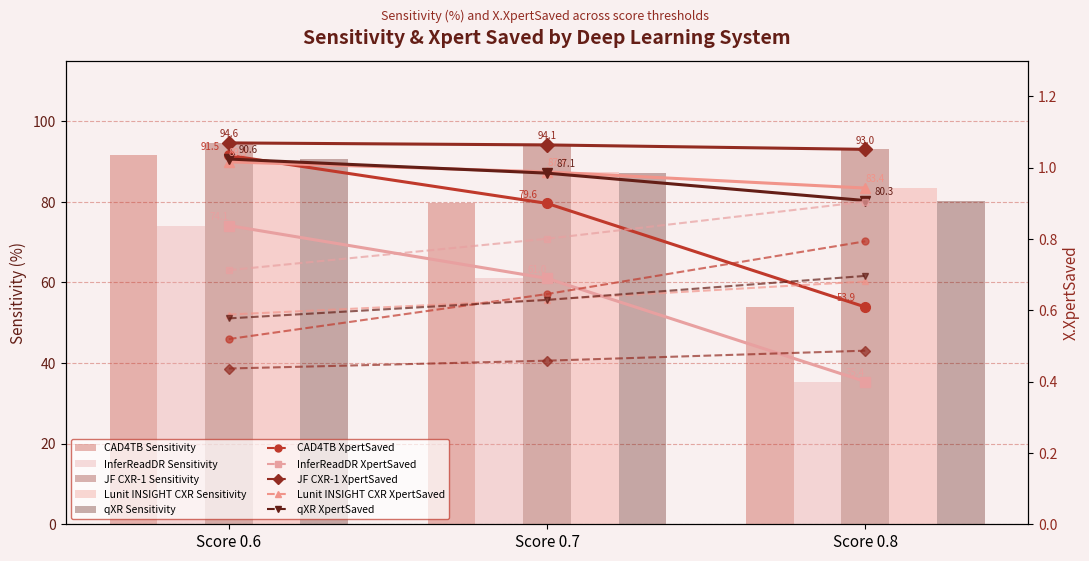

What is the highest value of the Lunit INSIGHT CXR series?

89.9